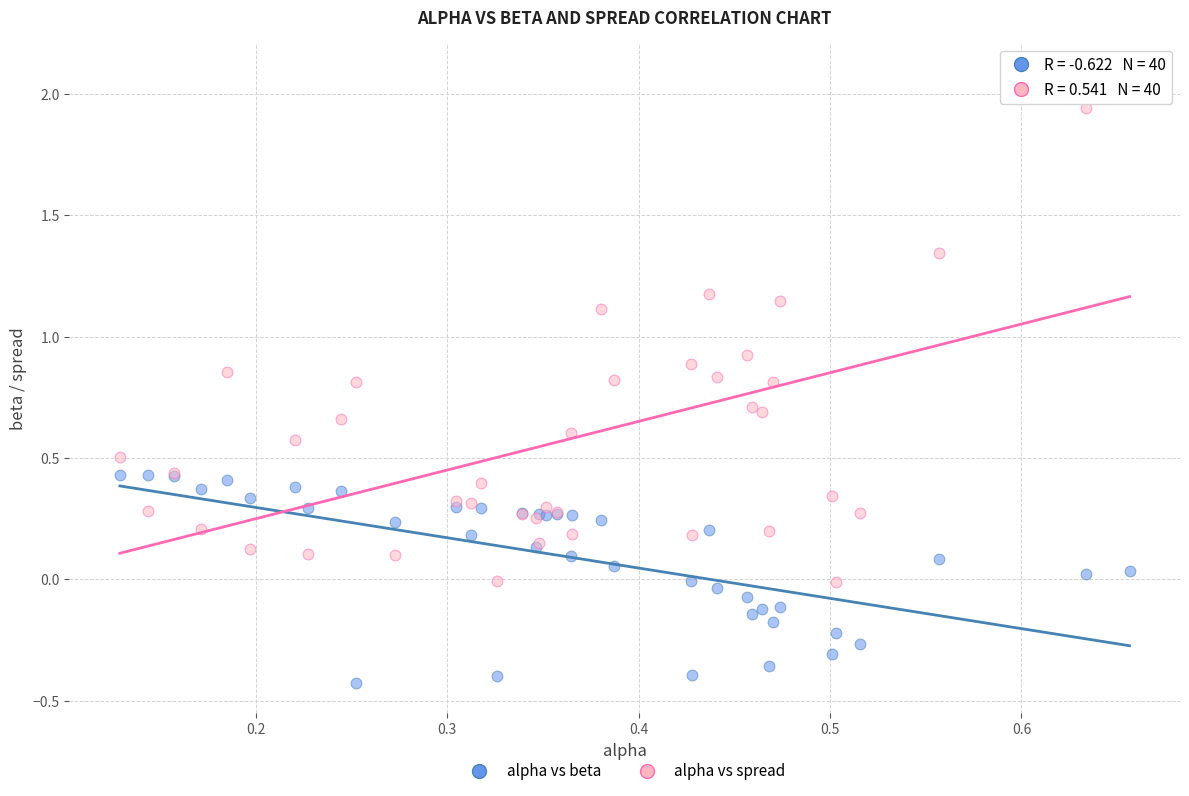

Which series contains the lowest Y value?

alpha vs beta